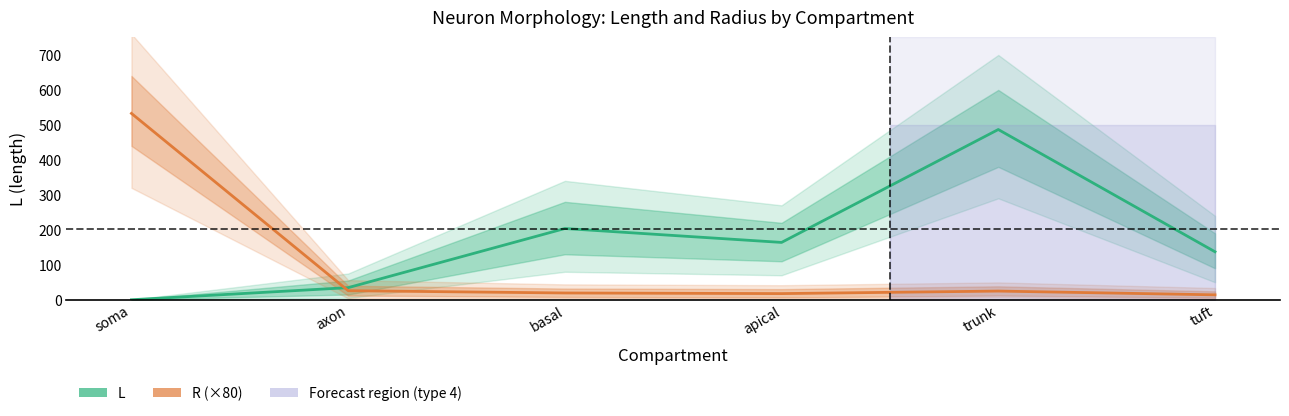

List the series in order of their peak value, highest first.

R (×80), L